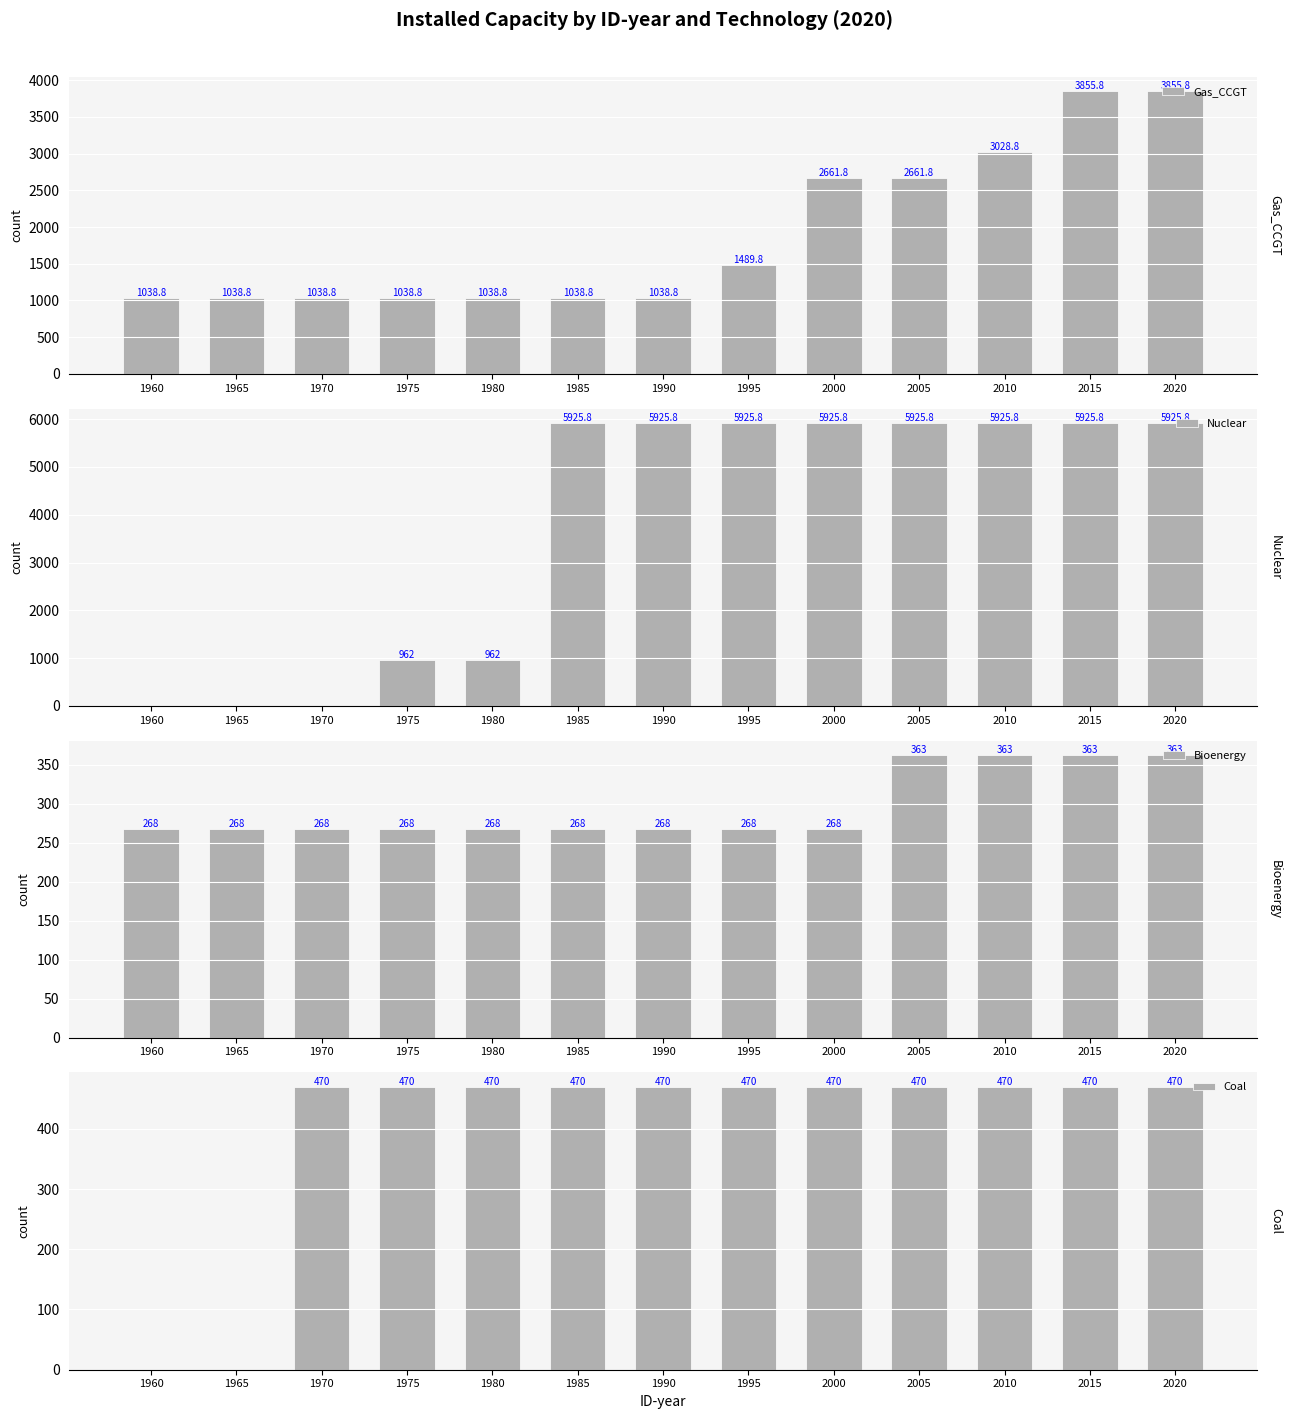

How many data points does each series have?

13